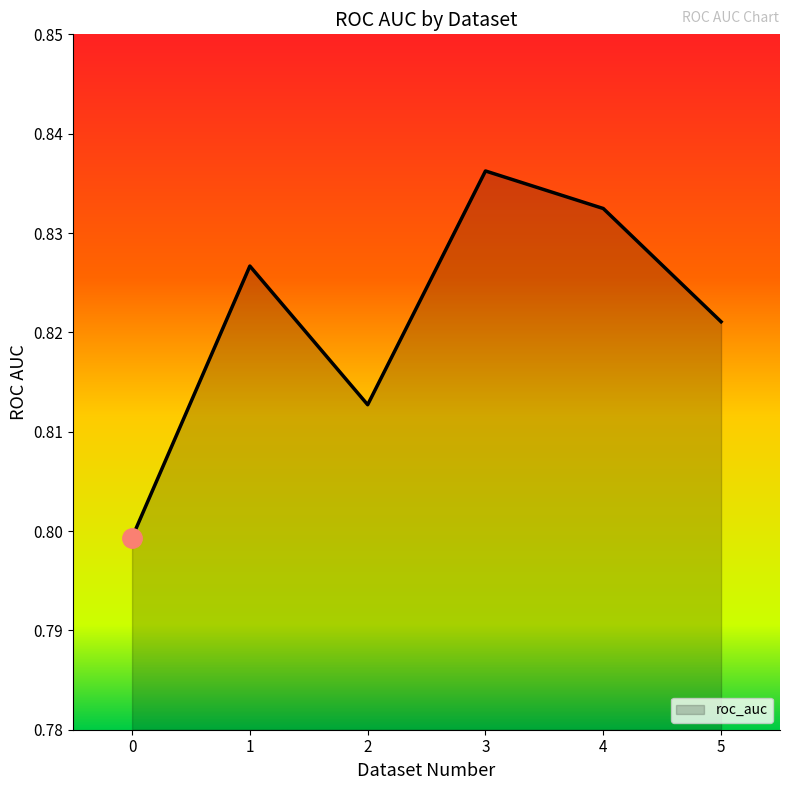

How many interior local valleys (lower than both neighbors) does the data have?

1